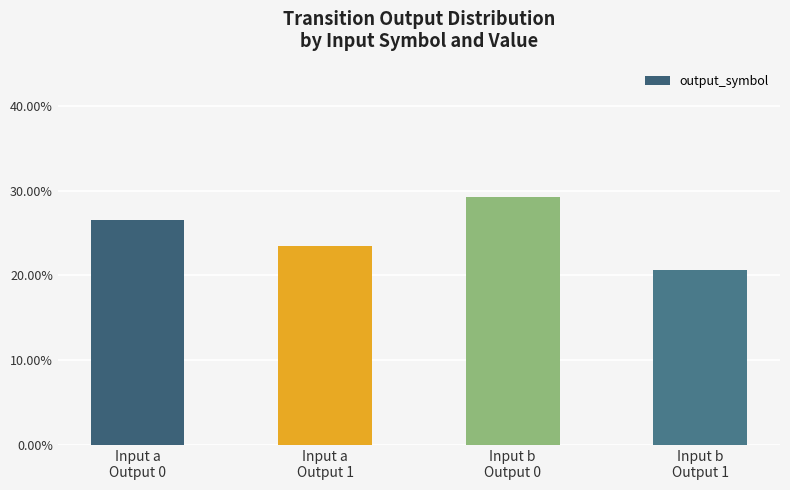

List the labels in order of value, smallest first.

Input b
Output 1, Input a
Output 1, Input a
Output 0, Input b
Output 0